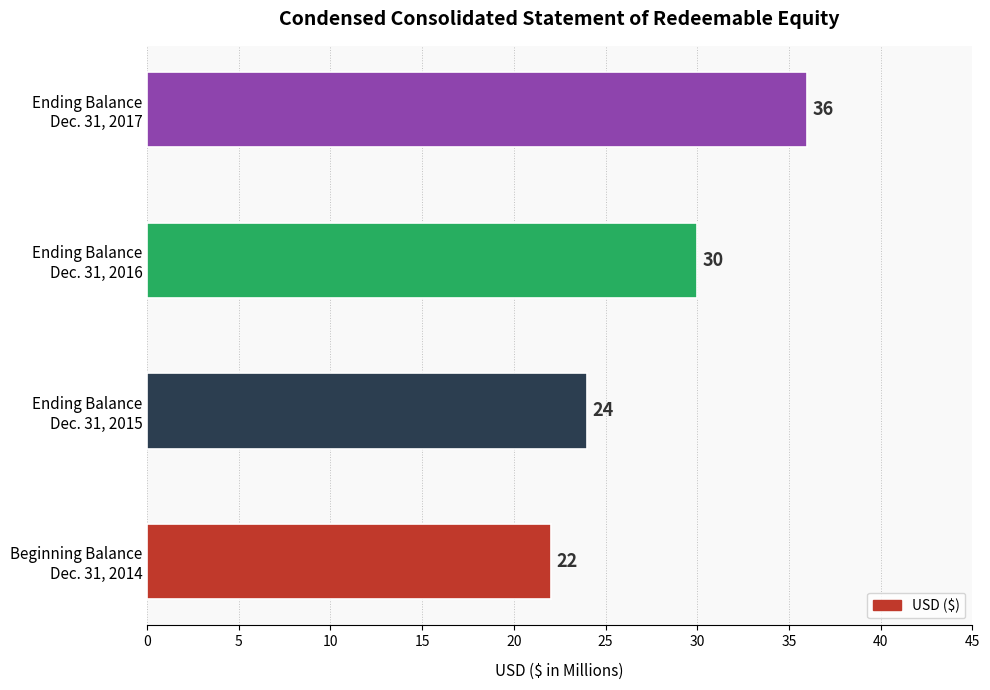

What is the smallest value displayed?

22